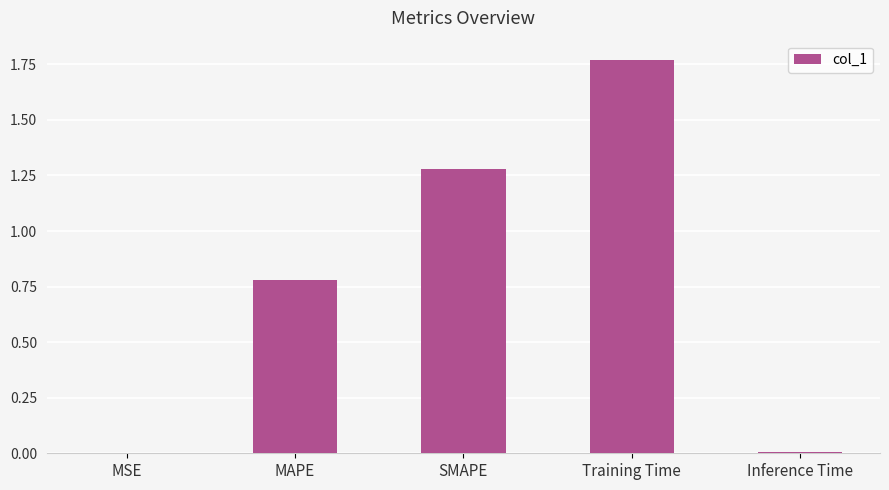

True or false: the data shows 0.0 at MSE.

True